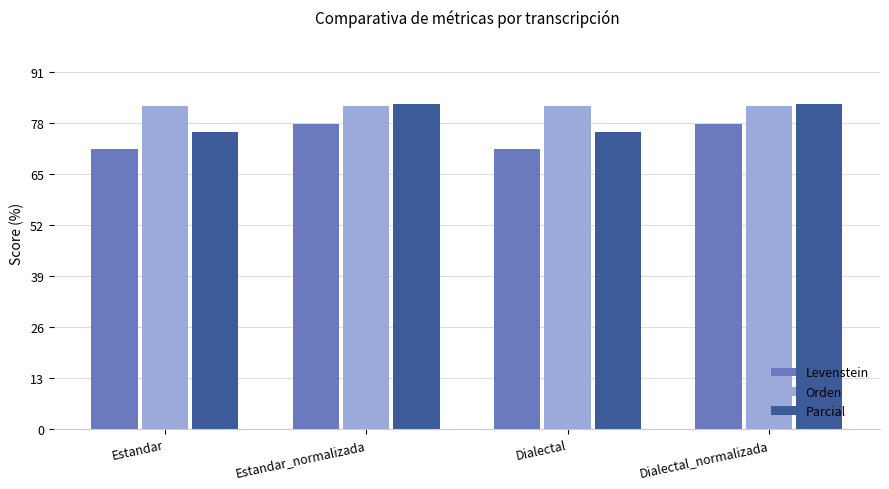

At how many categories does at least one series exceed 80?

4